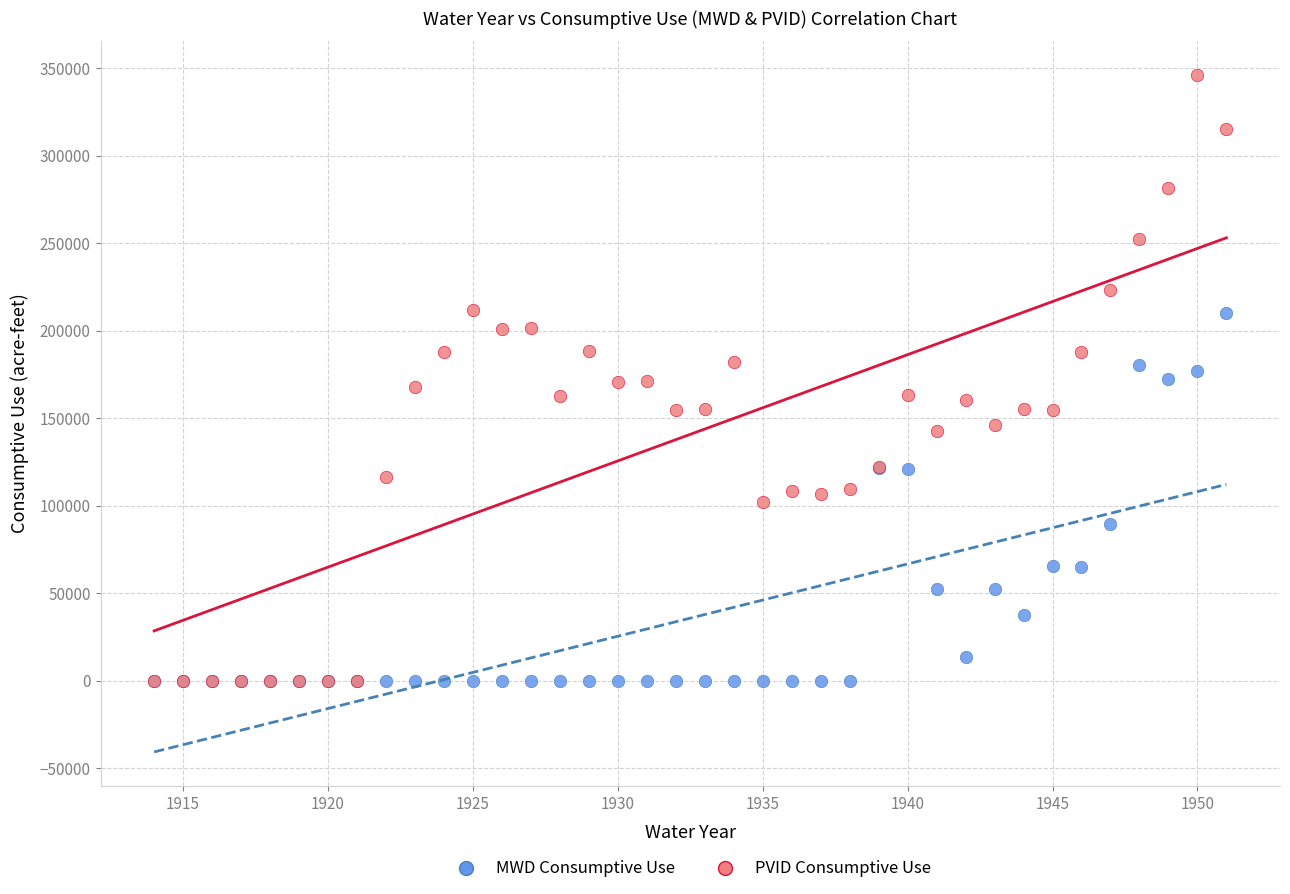

What are all the series names shown in the legend?

MWD Consumptive Use, PVID Consumptive Use